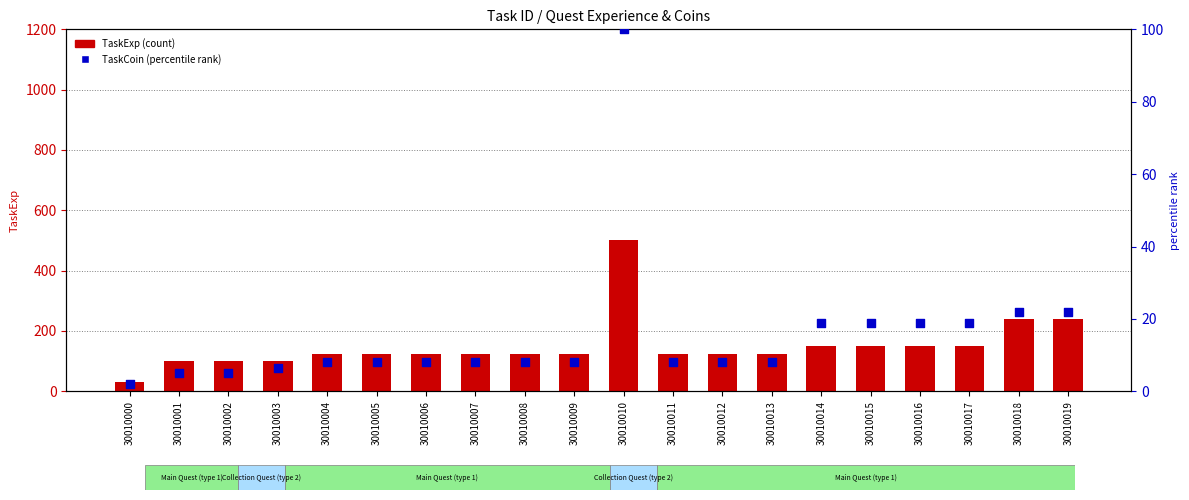

Which series has the largest total across all categories?

TaskExp (count)